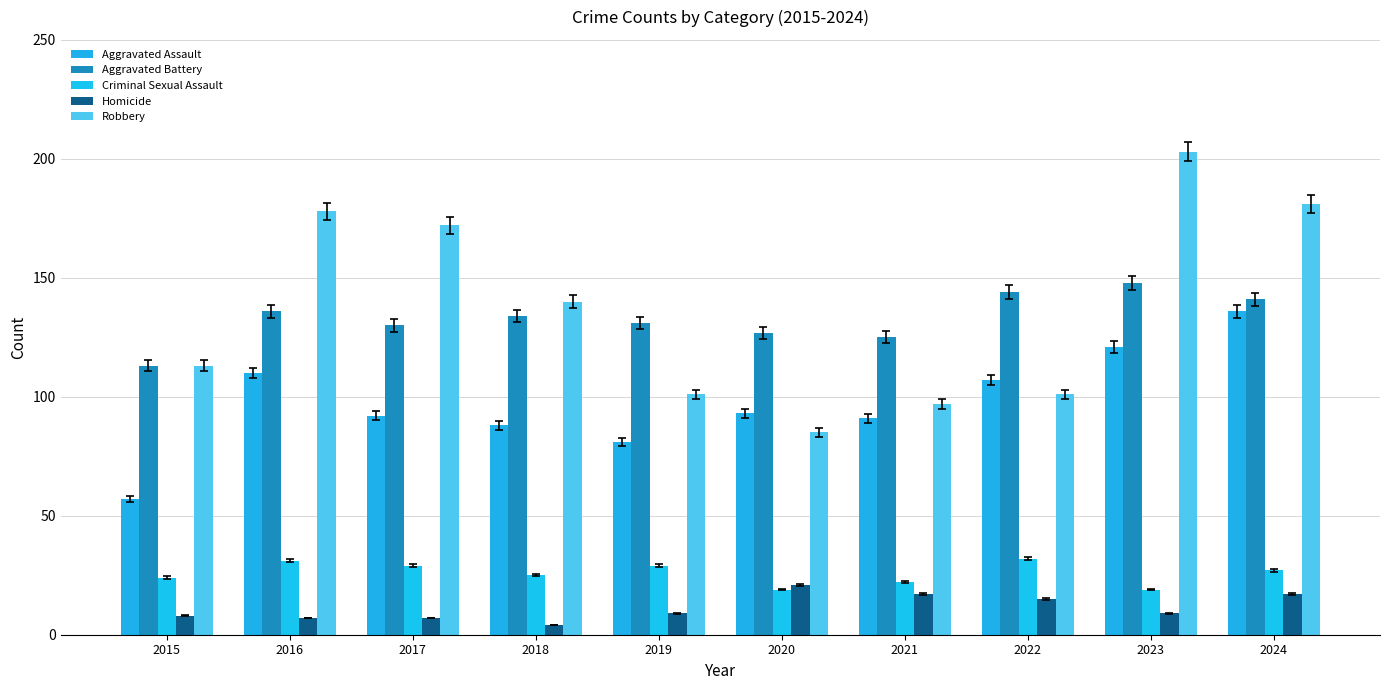

True or false: Aggravated Assault has a value of 47 at 2017.

False